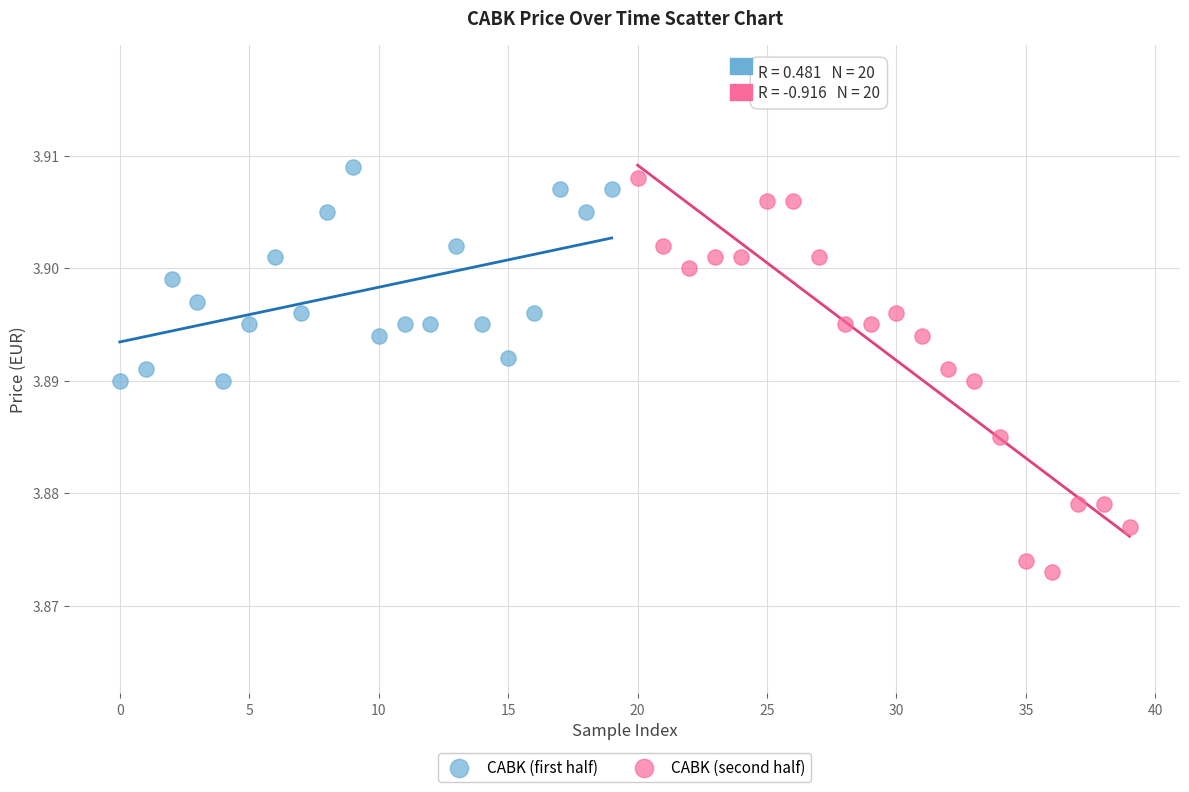

Which series has the widest spread of Y values?

CABK (second half)